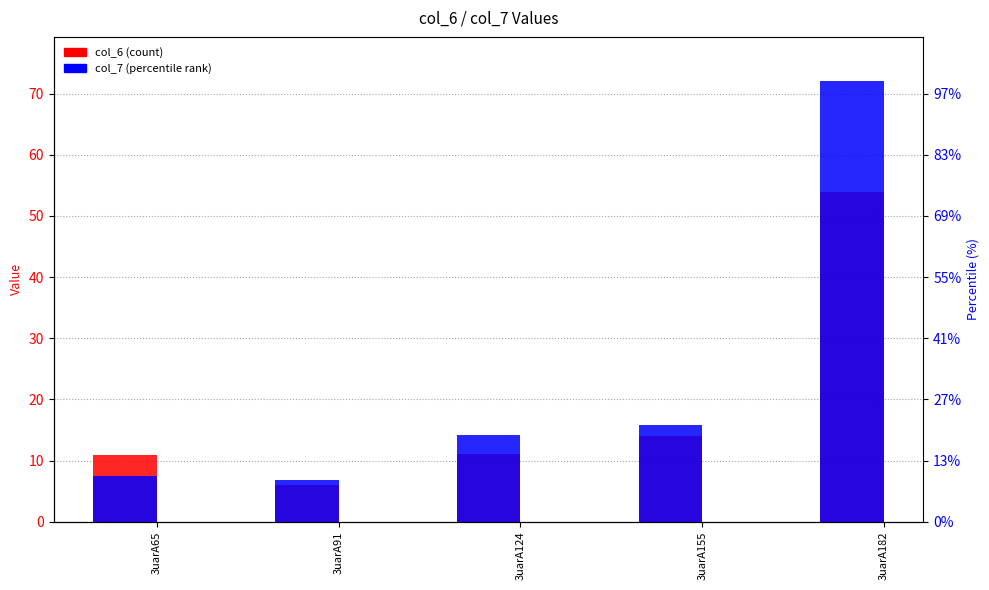

Rank the categories by col_7 value from highest to lowest.

3uarA182, 3uarA155, 3uarA124, 3uarA65, 3uarA91